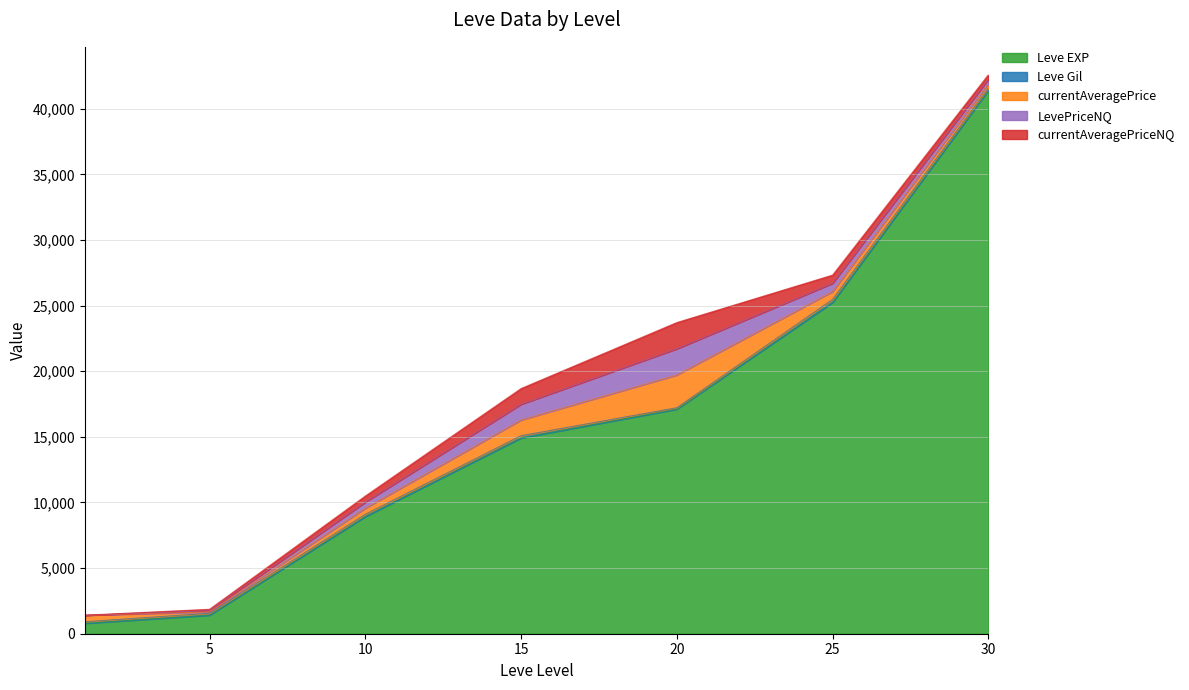

How many lines are shown in the chart?

5